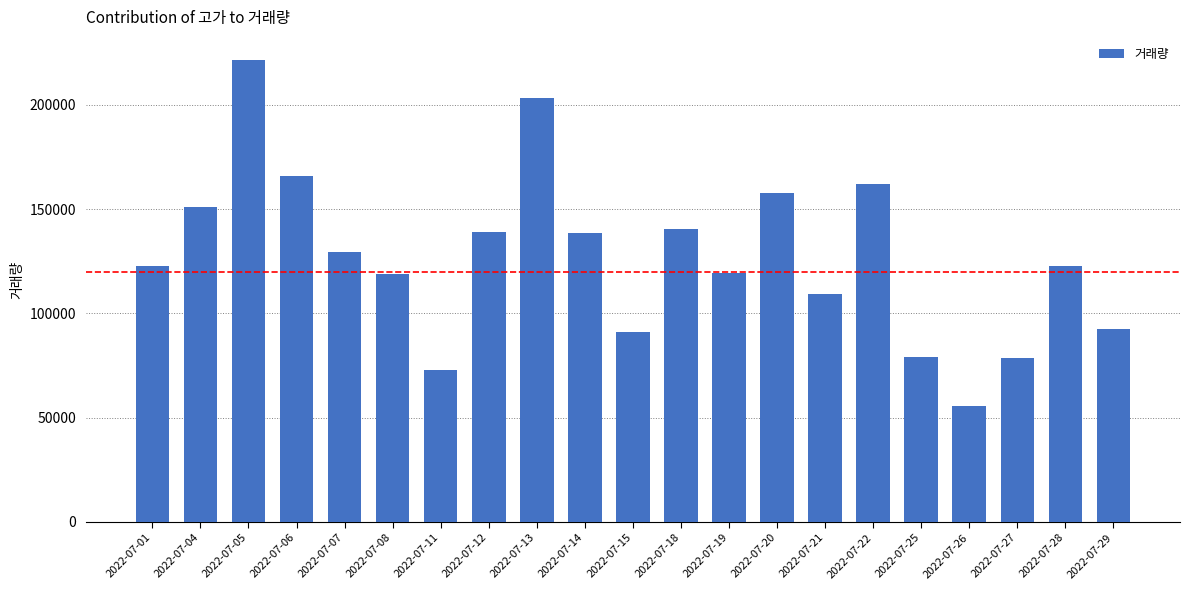

The value at 2022-07-25 is 79117. True or false?

True